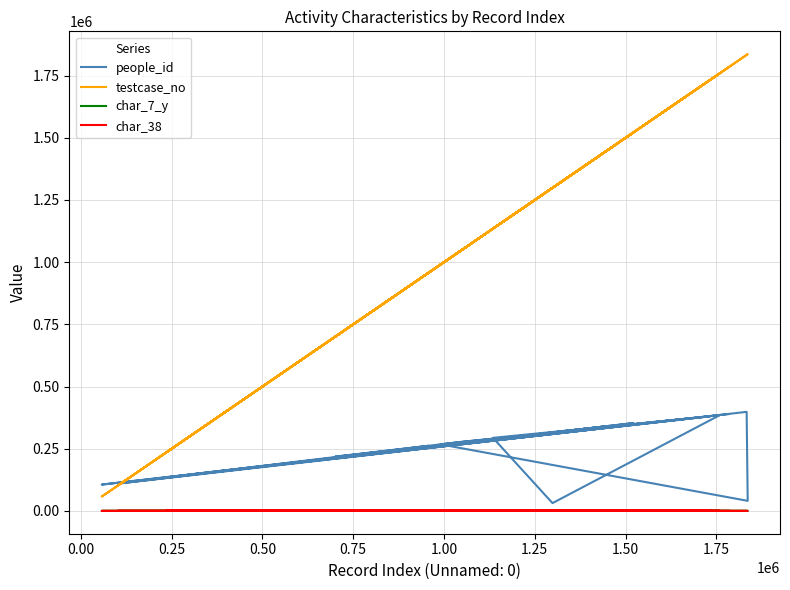

True or false: char_38 and testcase_no cross at least once.

False